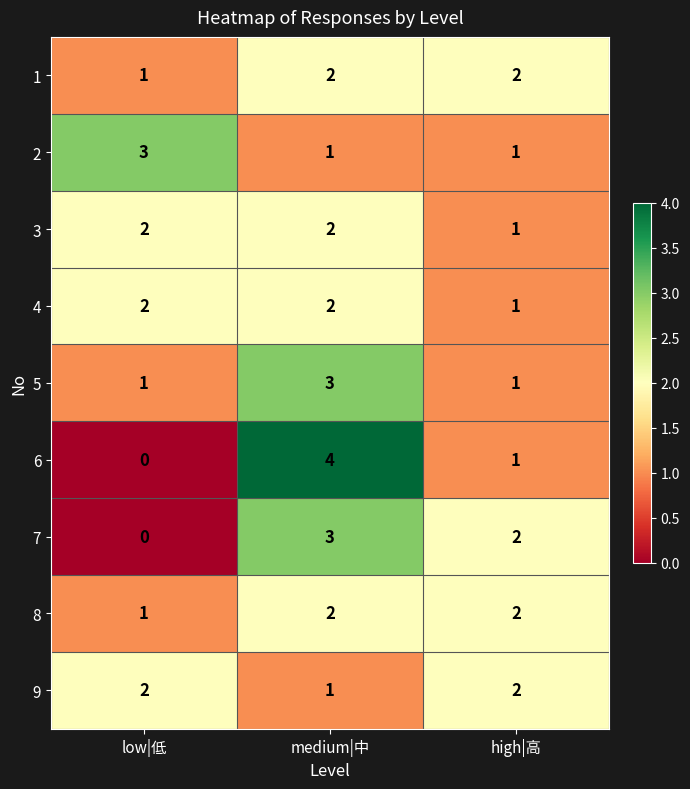

Count the 4 values in the range 1 to 2.

3